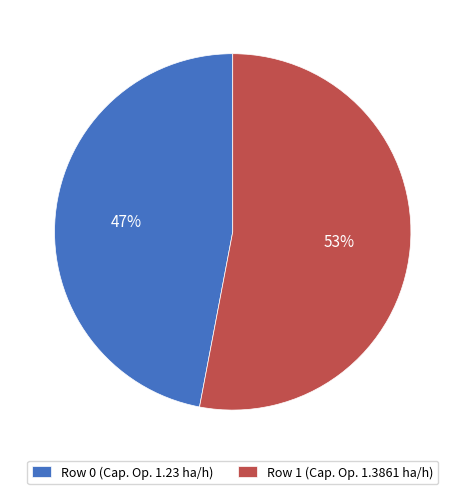

How many segments does this pie chart have?

2